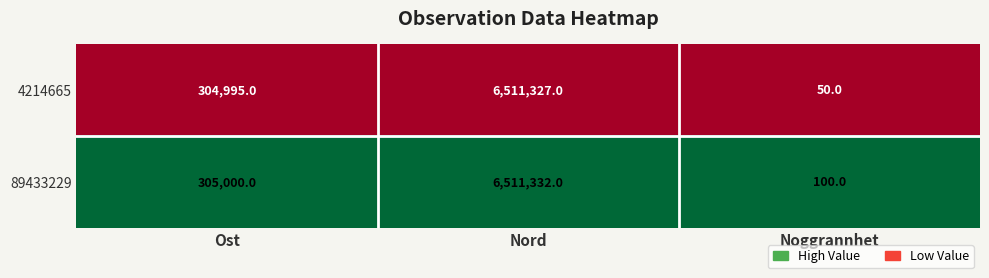

True or false: 89433229 has a value of 149 at Noggrannhet.

False